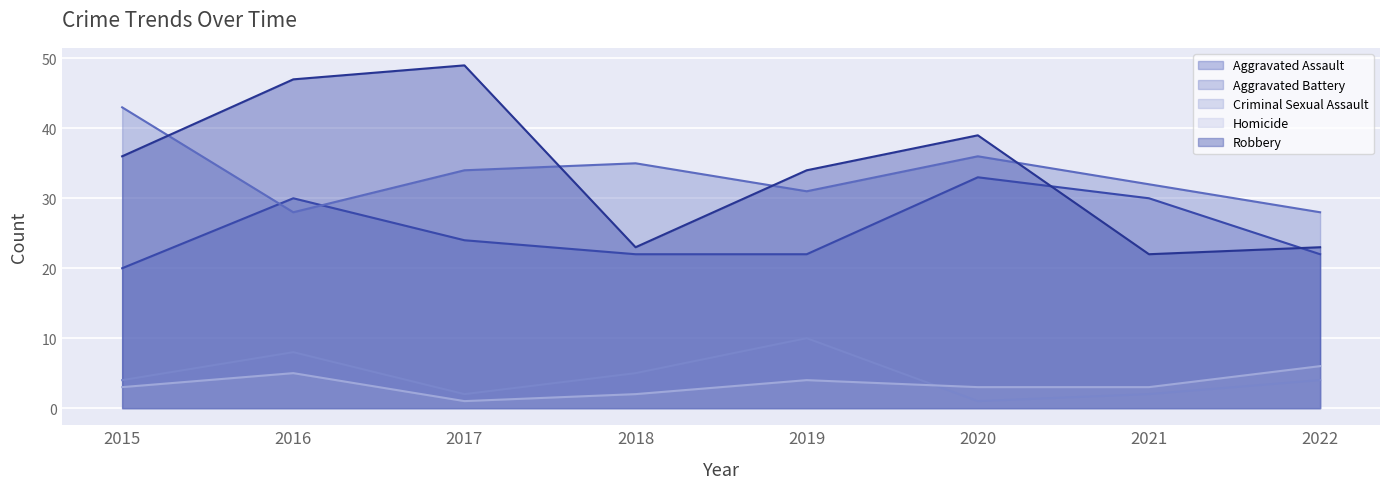

The value of Robbery at 2020 is 58. True or false?

False